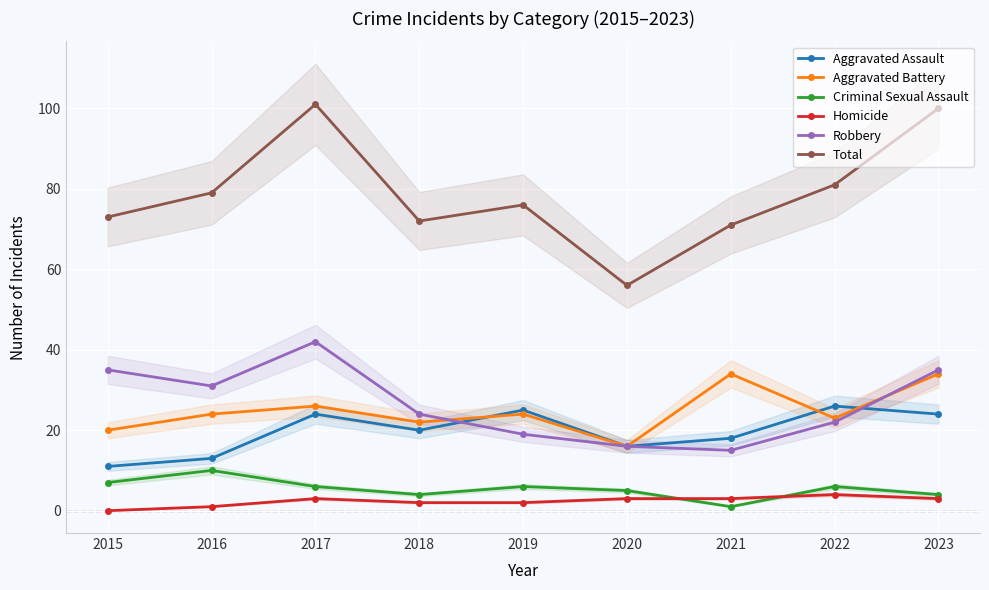

True or false: Aggravated Assault has more than 1 interior local peaks.

True